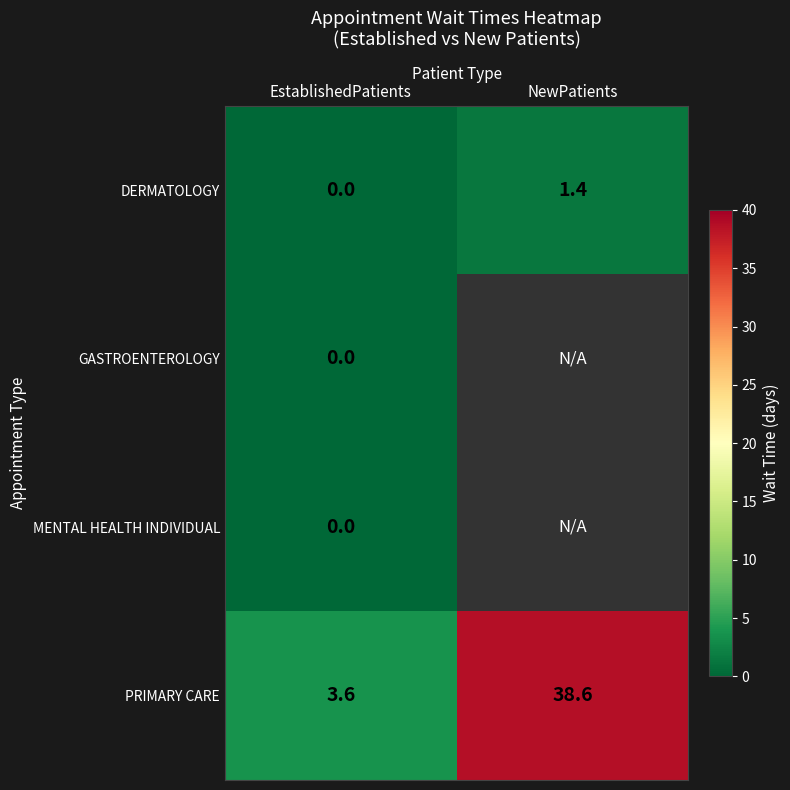

How many distinct data groups are displayed?

4